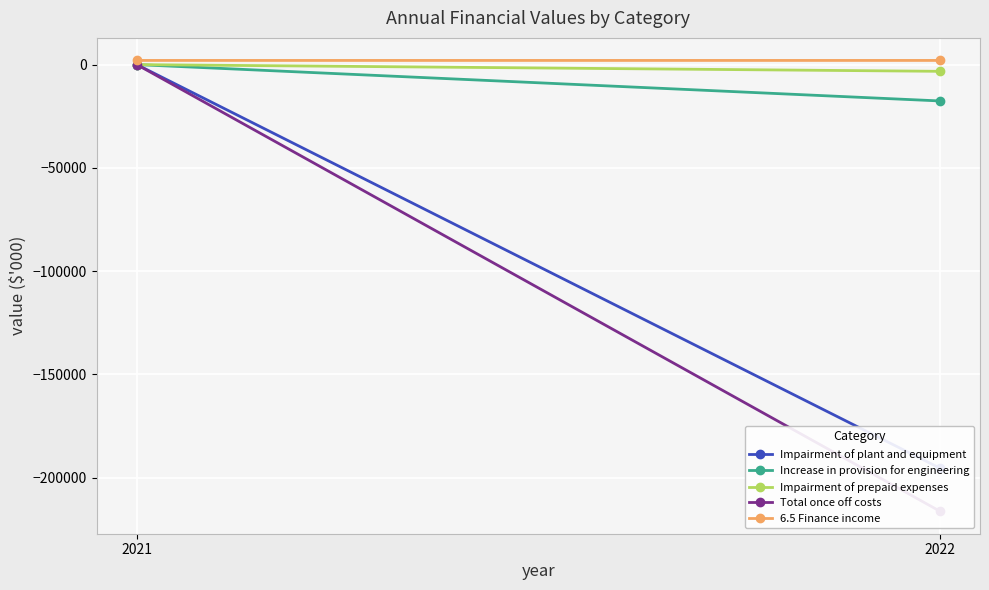

What is the minimum value for 6.5 Finance income?

2021